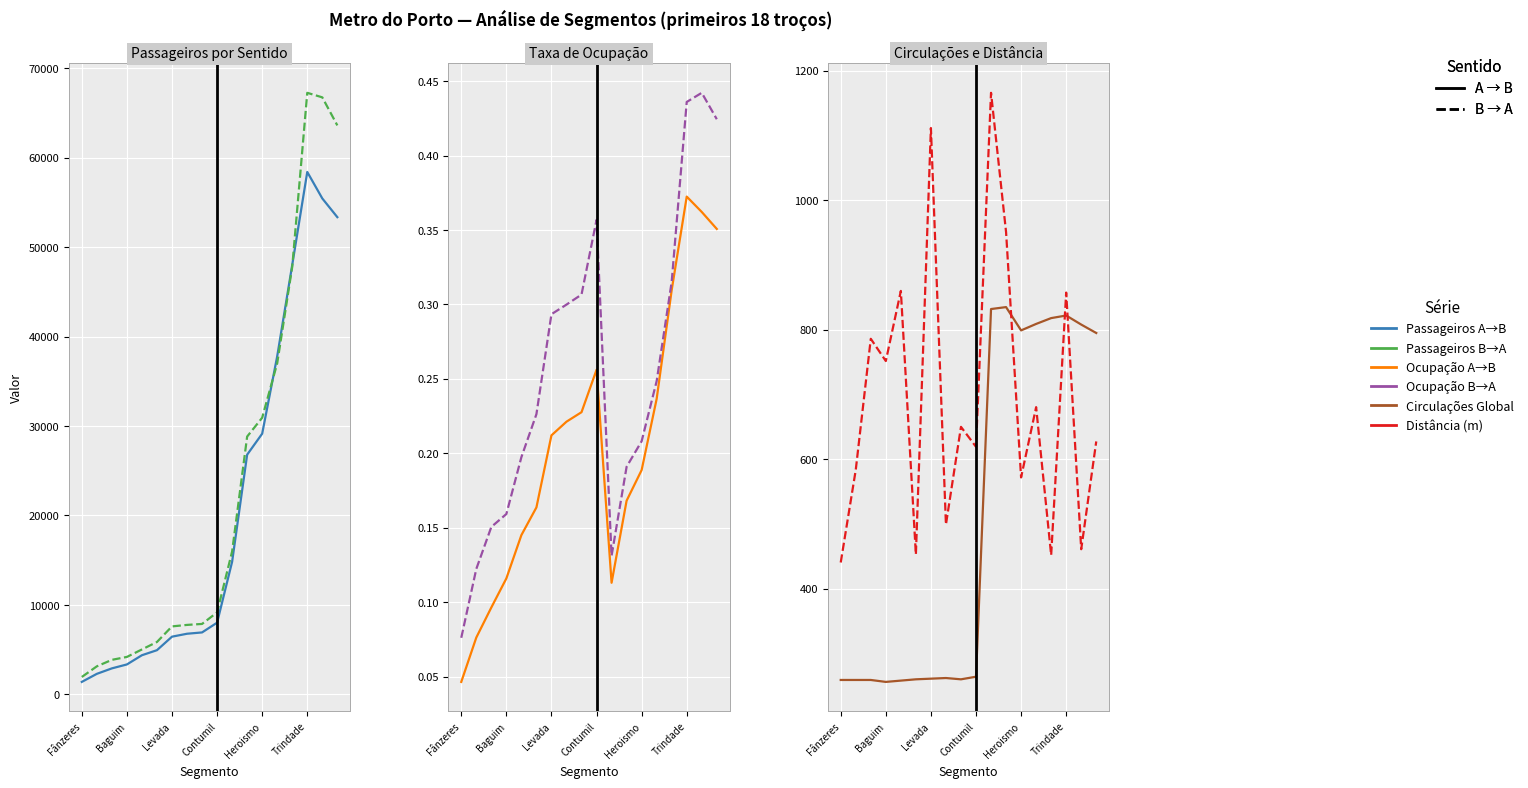

What is the total value across all series at Levada?

15436.3